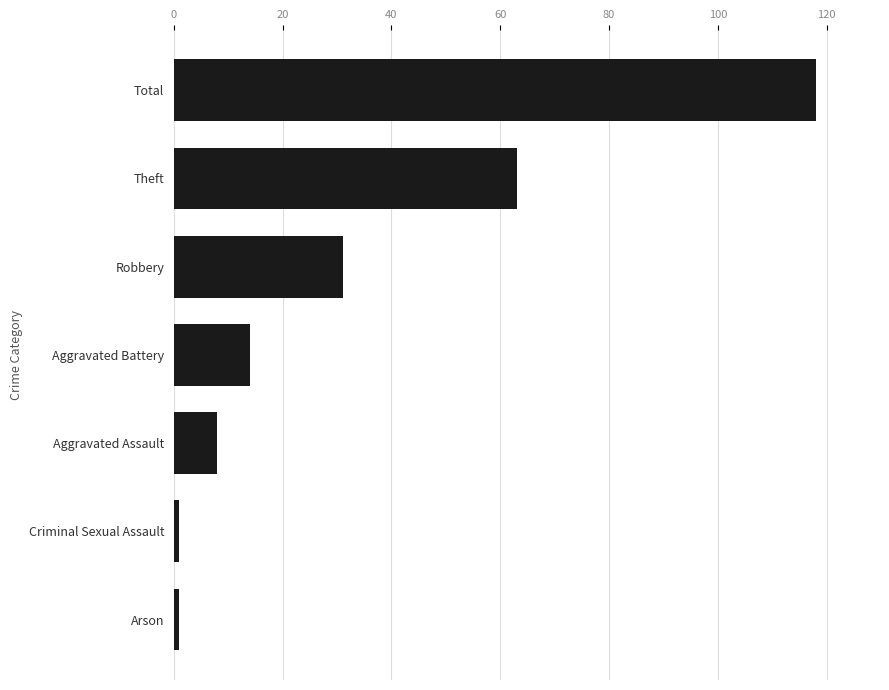

What is the average value?

34